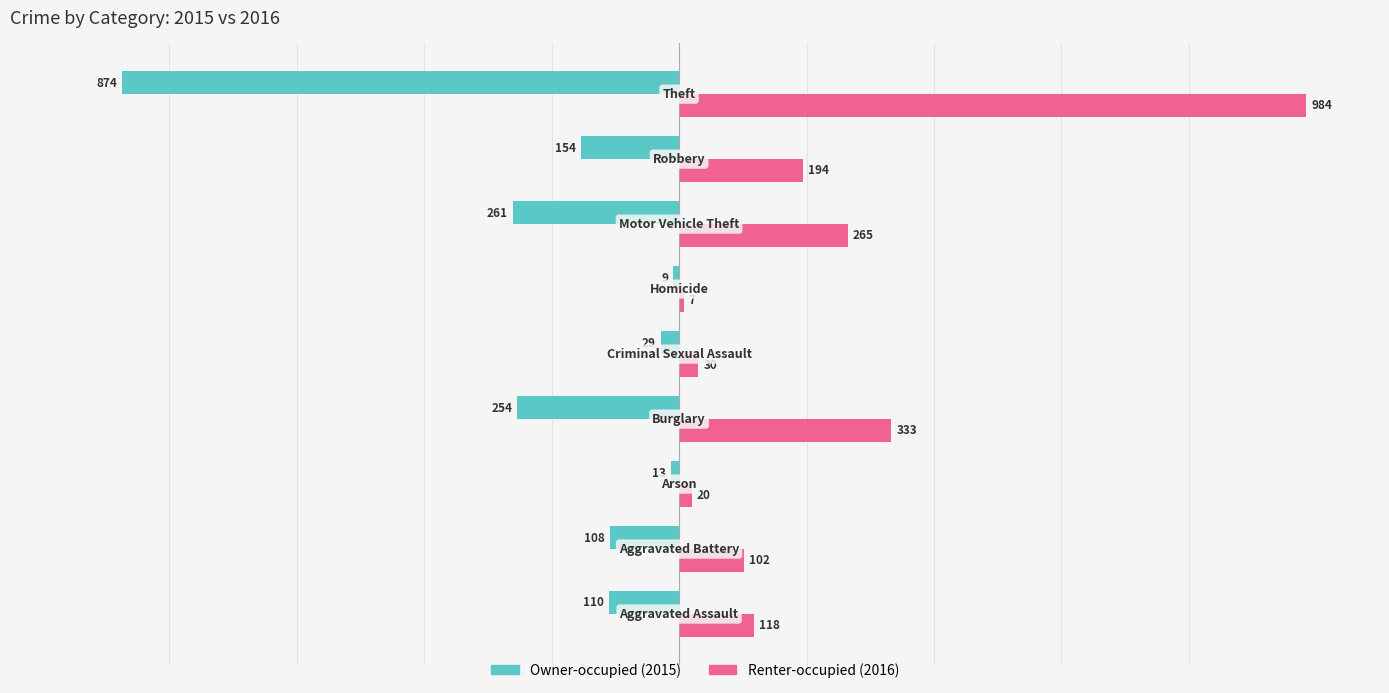

What is the maximum value shown in the chart?

984